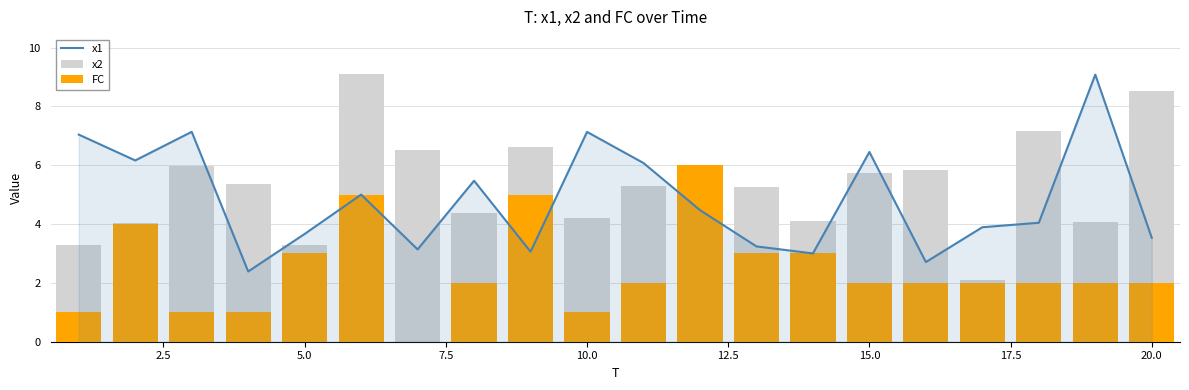

At how many categories does at least one series exceed 8?

3